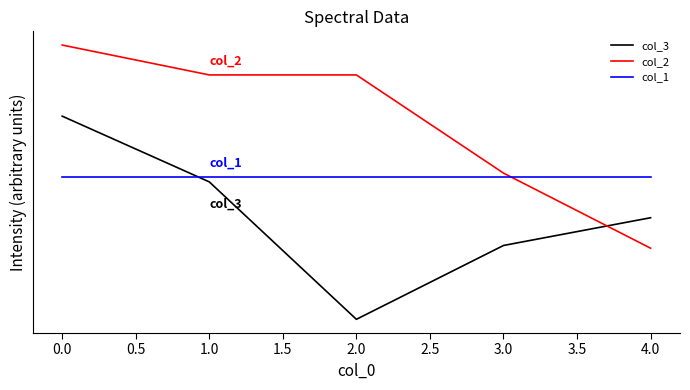

What are all the series names shown in the legend?

col_3, col_2, col_1